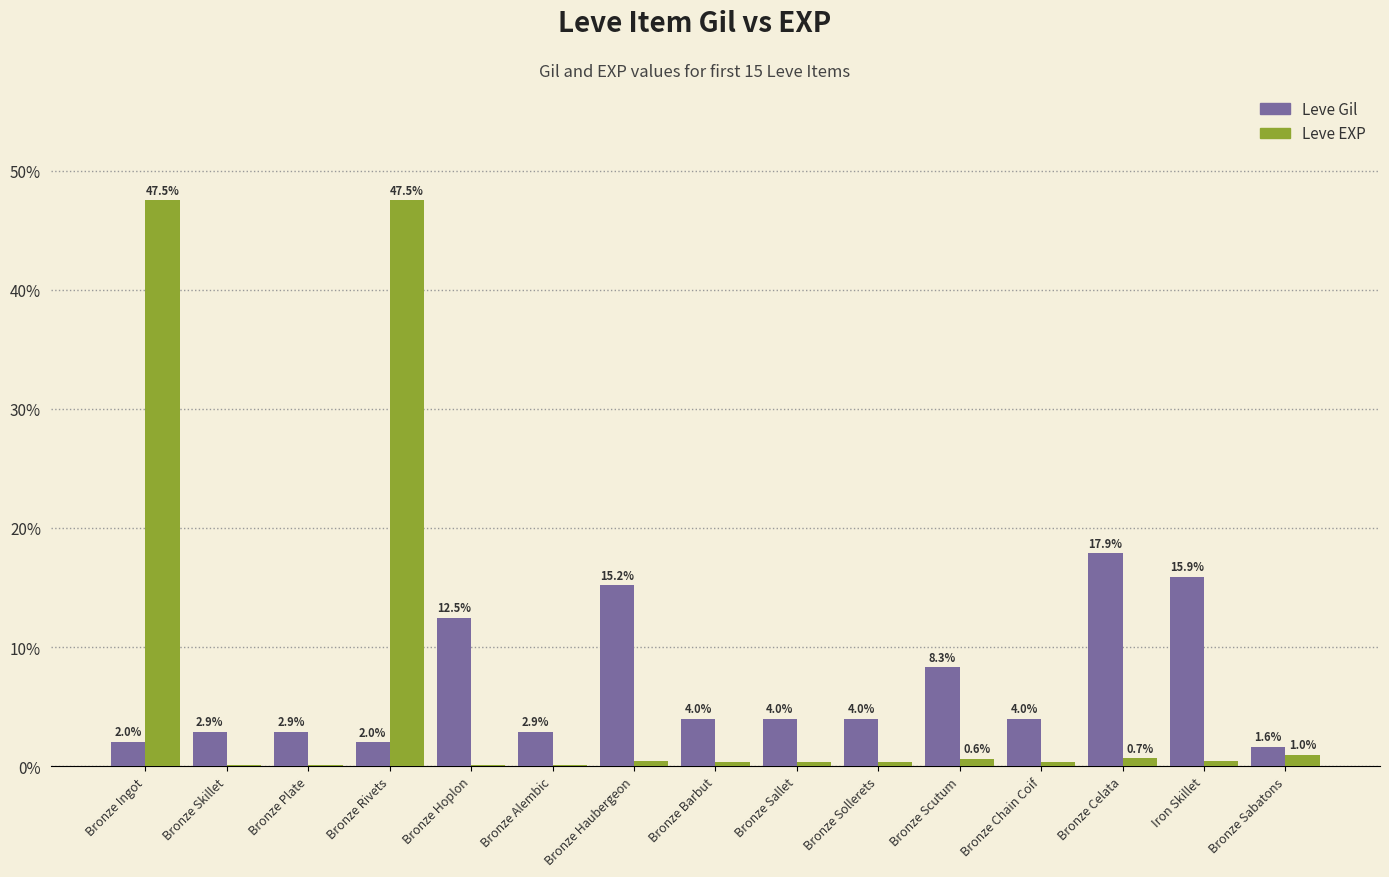

What is the highest value of the Leve EXP series?

47.5